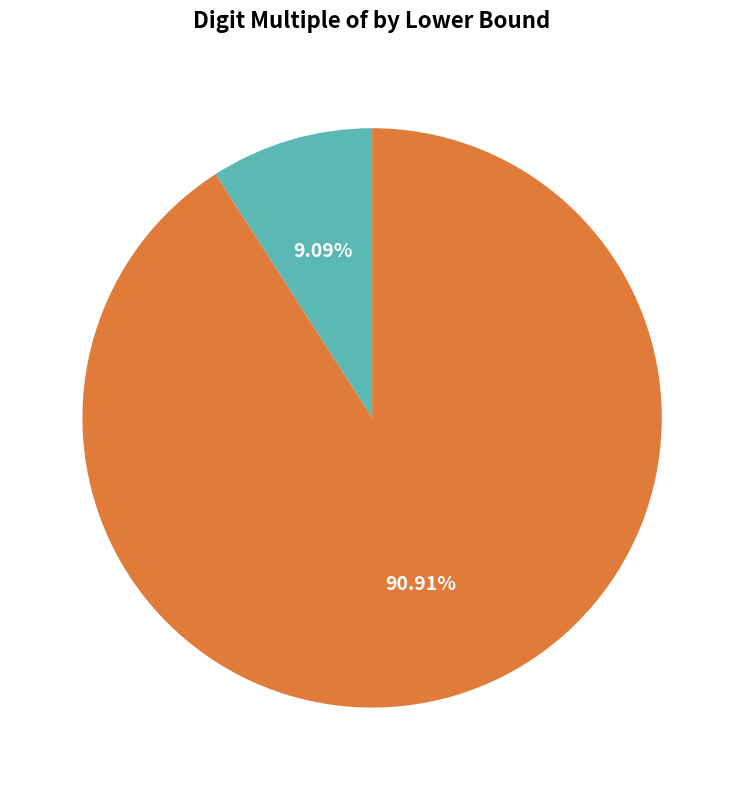

Is there any slice that represents more than half of the pie?

Yes